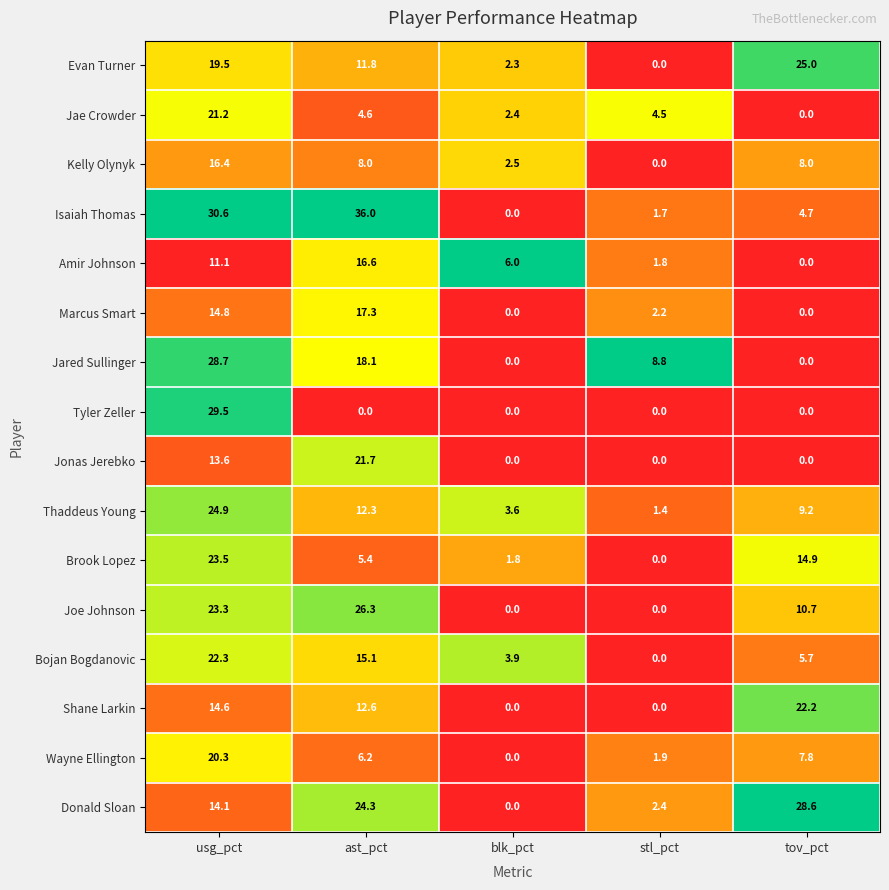

True or false: Jonas Jerebko has a value of 0.0 at tov_pct.

True